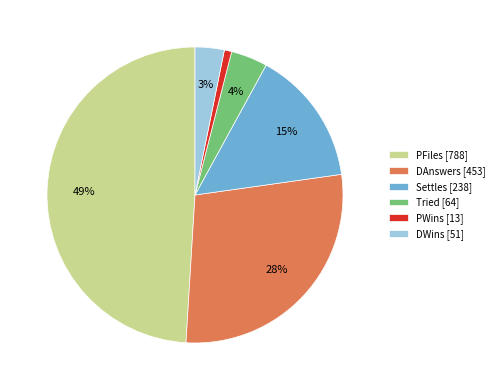

Which has a higher value, DWins or Tried?

Tried